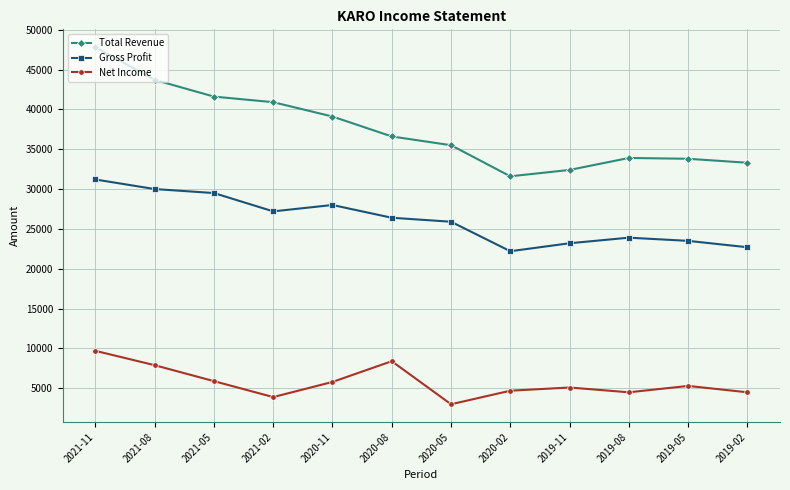

Which label corresponds to the smallest value in the chart?

2020-05